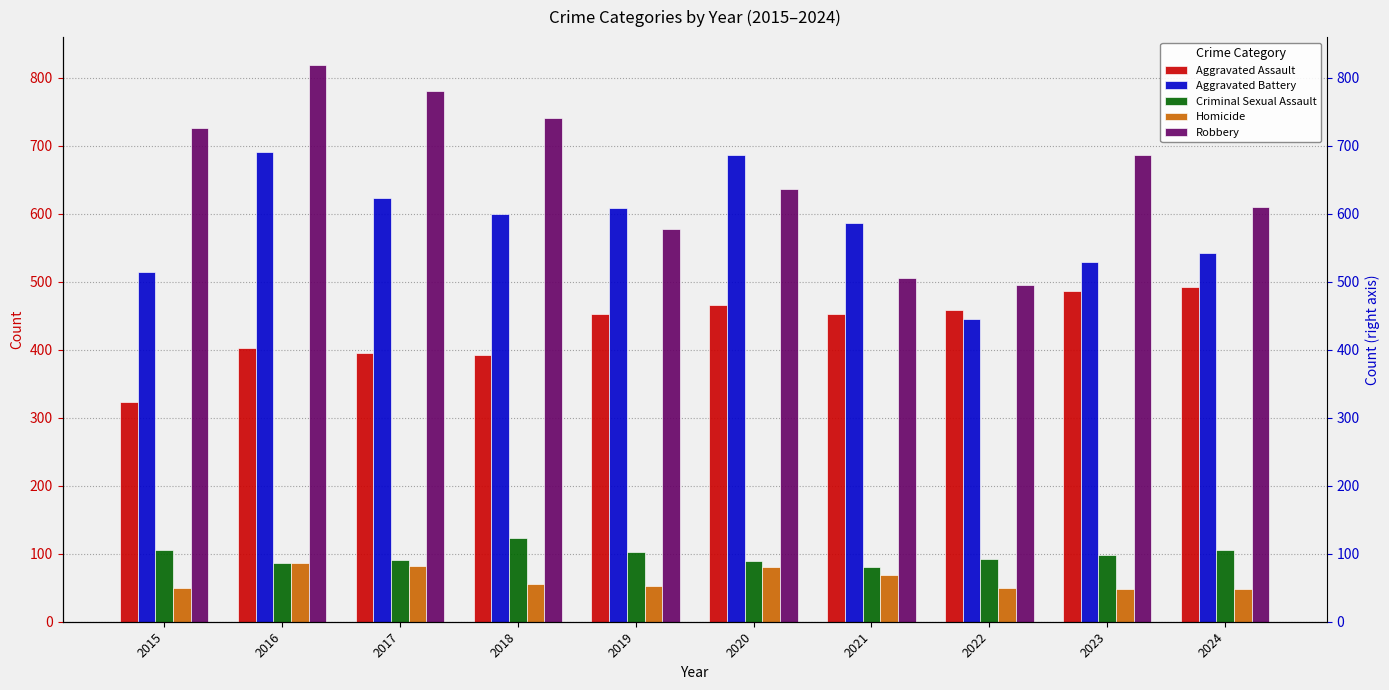

Is it true that Criminal Sexual Assault equals 98 at 2023?

True